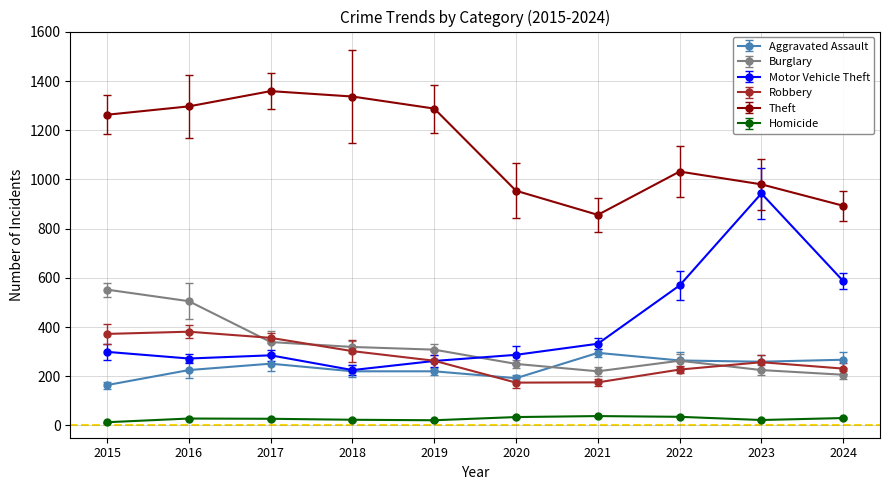

Is the value of Motor Vehicle Theft at 2024 greater than the value of Homicide at 2021?

Yes